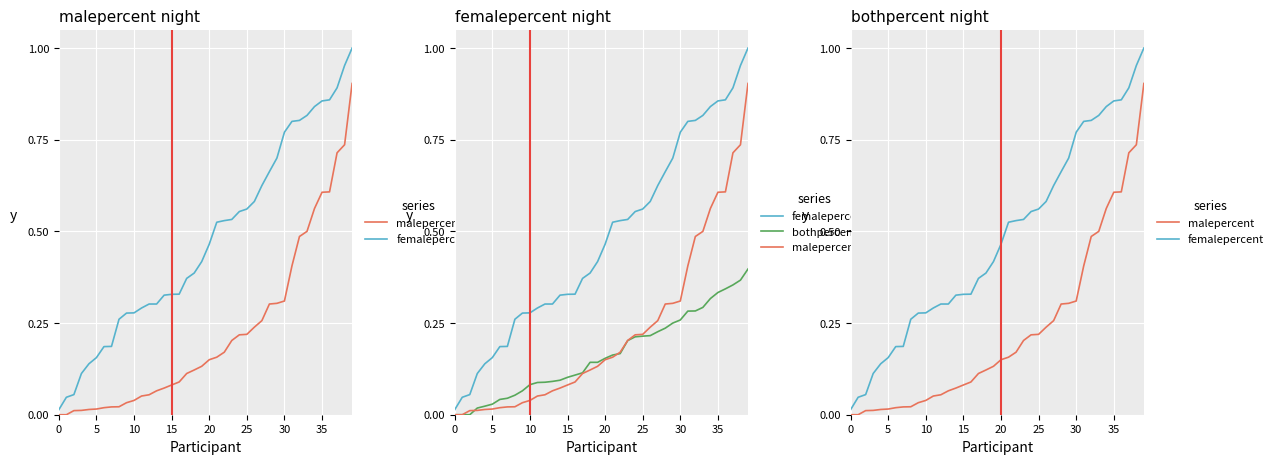

What is the label of the 21st point from the right?

19